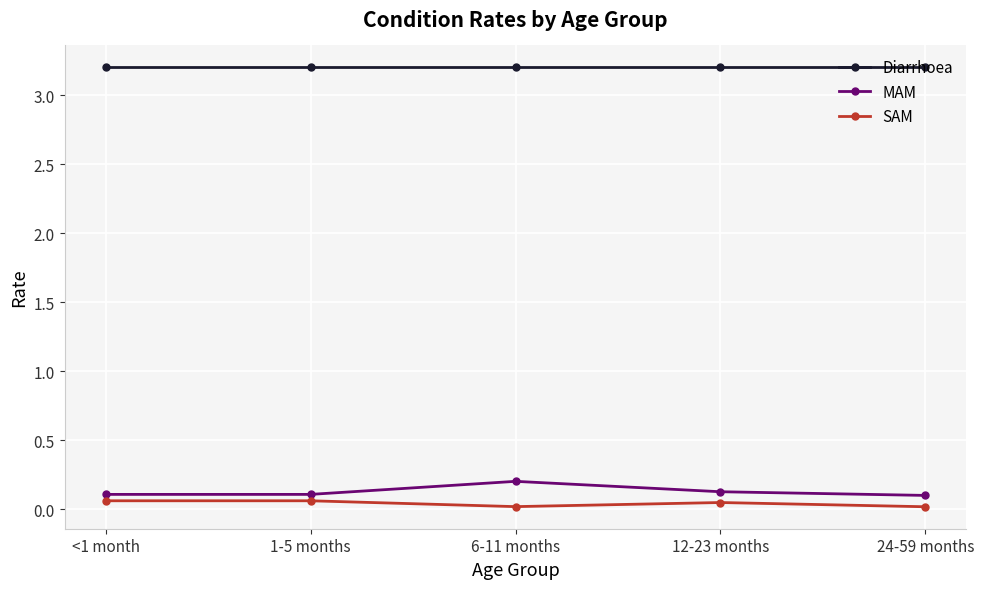

The SAM series shows 0.0 at 24-59 months. True or false?

True